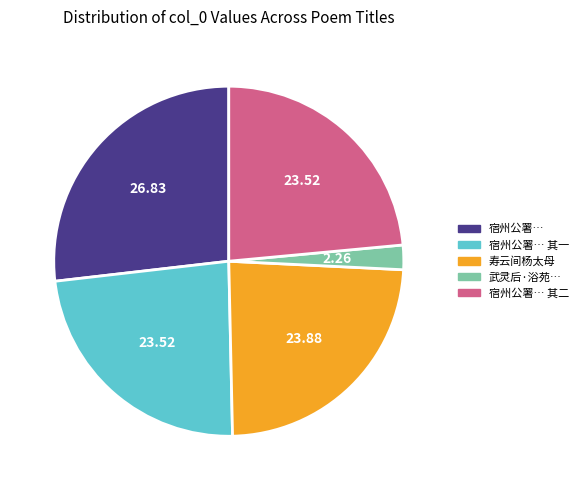

Does any single category account for the majority?

No